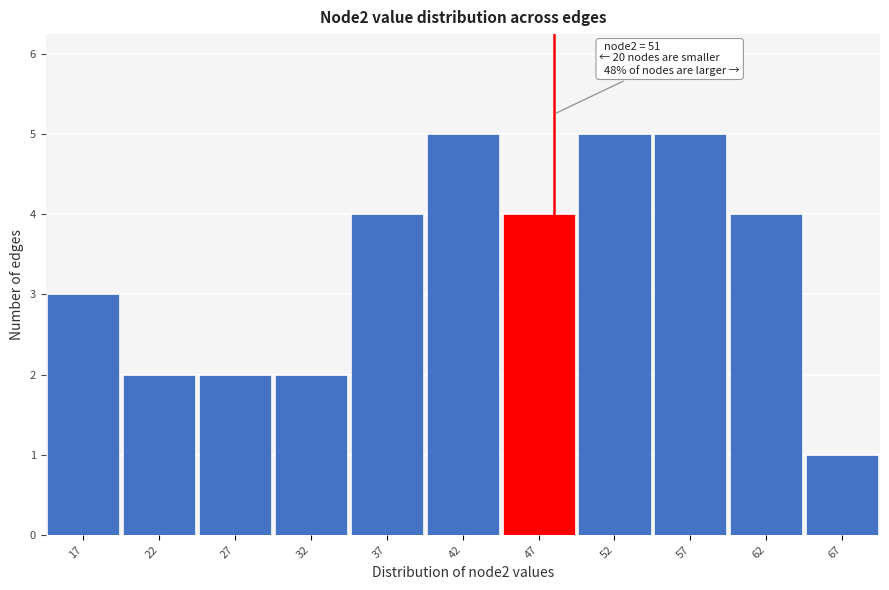

Reading left to right, list all the values displayed in this chart.

17=3	22=2	27=2	32=2	37=4	42=5	47=4	52=5	57=5	62=4	67=1